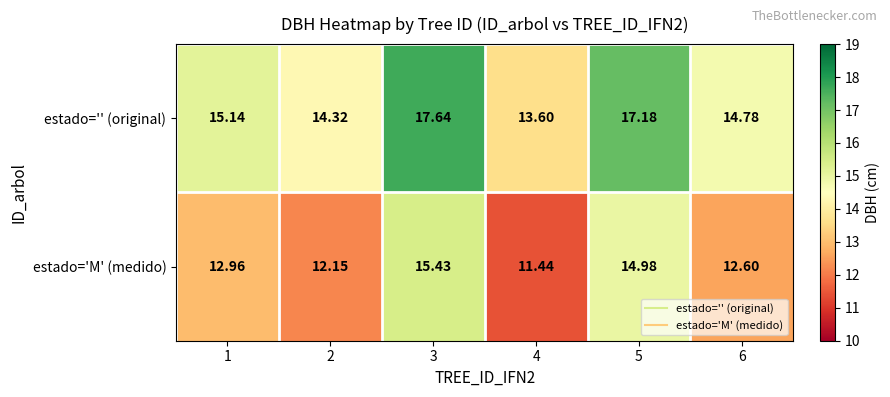

At 3, list the series in order from largest to smallest.

estado='' (original), estado='M' (medido)